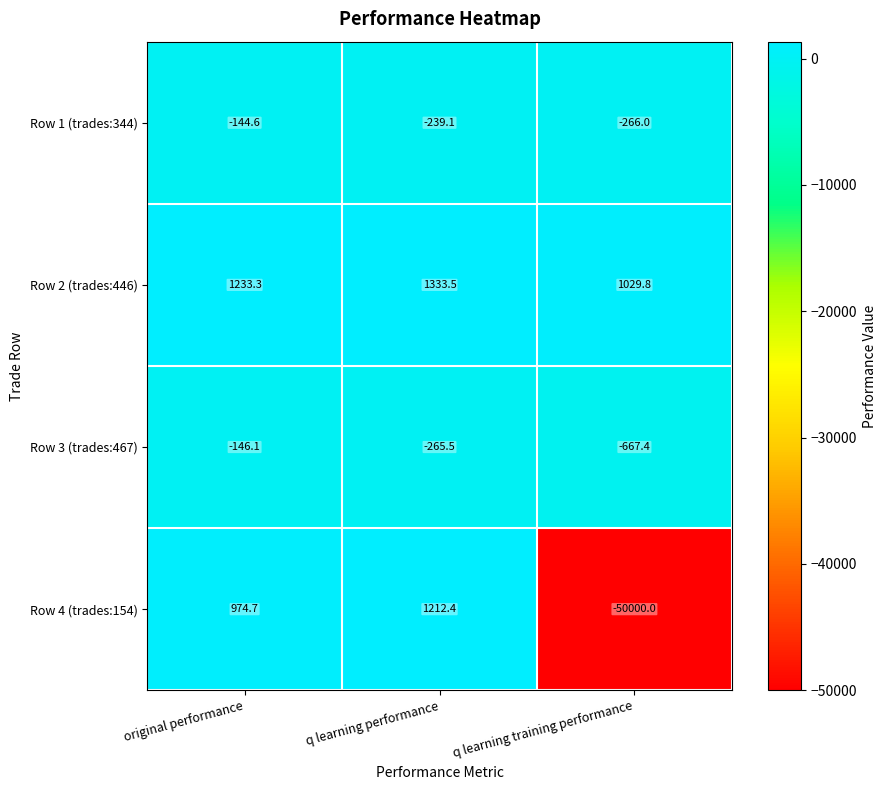

The Row 1 (trades:344) series shows -457.0 at q learning training performance. True or false?

False